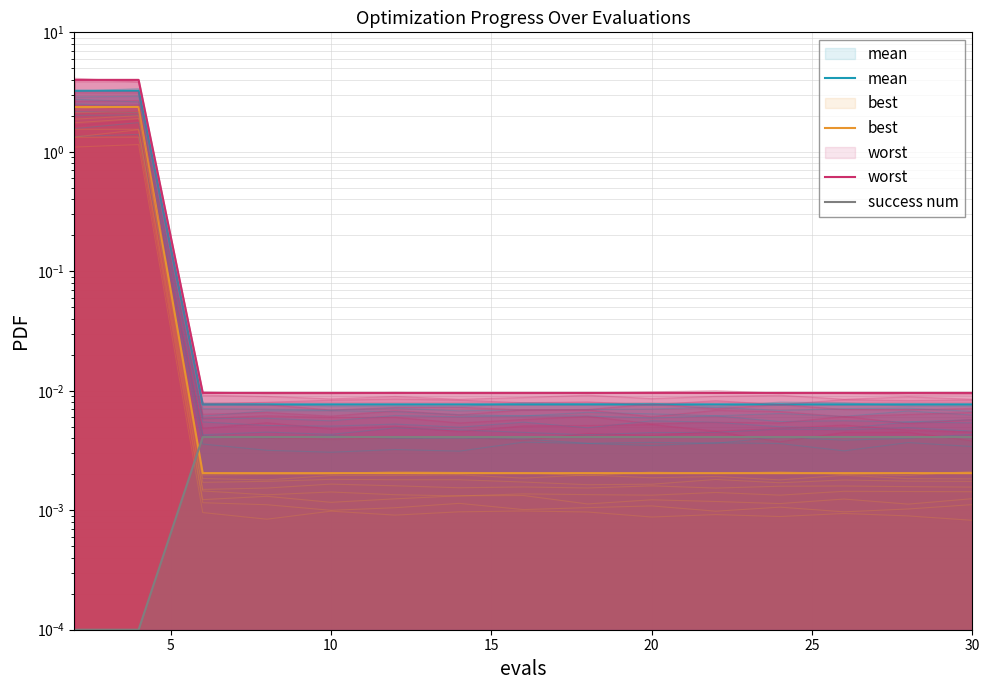

The value of worst at 15 is 0.0. True or false?

False